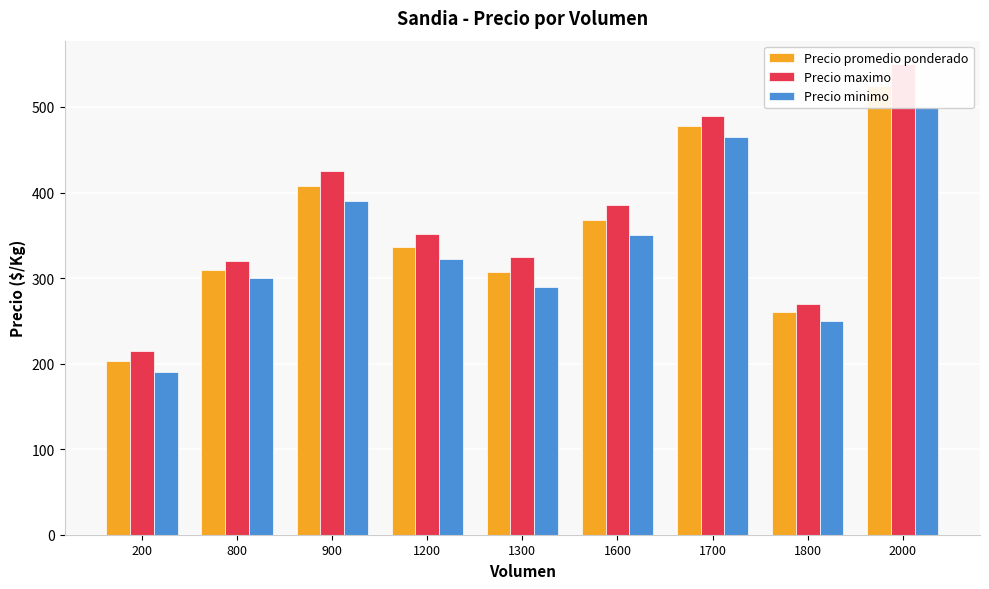

Which series has the largest total across all categories?

Precio maximo